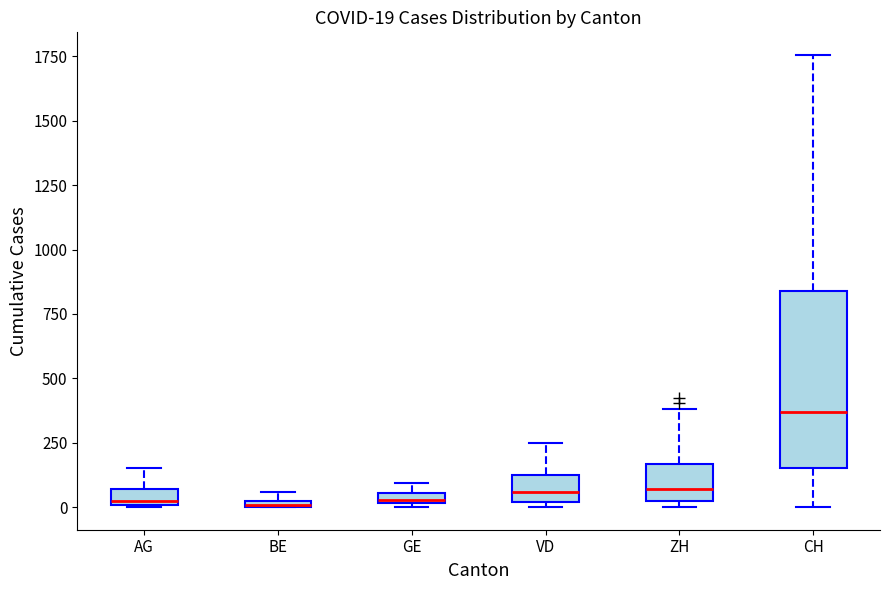

Which box's median line is the highest?

CH